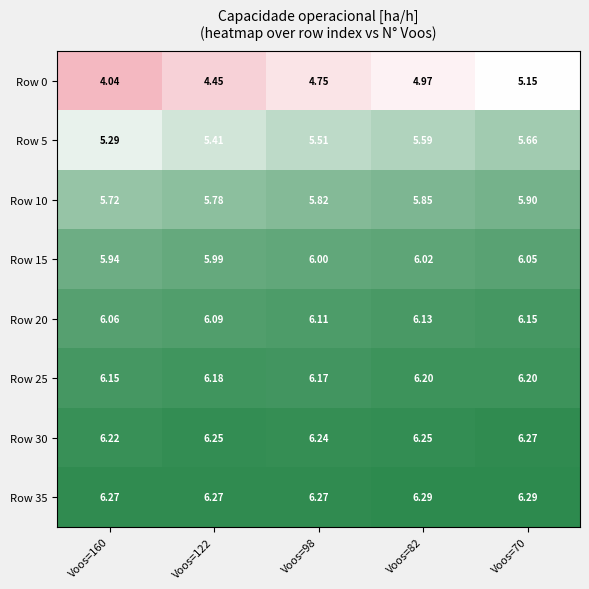

Is the value of Row 20 at Voos=122 greater than the value of Row 10 at Voos=160?

Yes